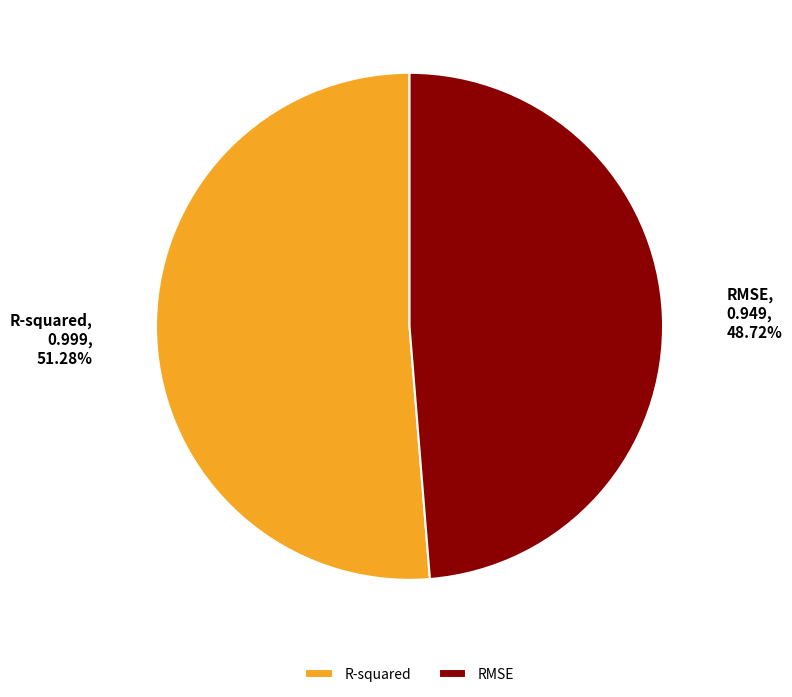

To the nearest percent, what is the difference between the R-squared and RMSE slice percentages?

3%